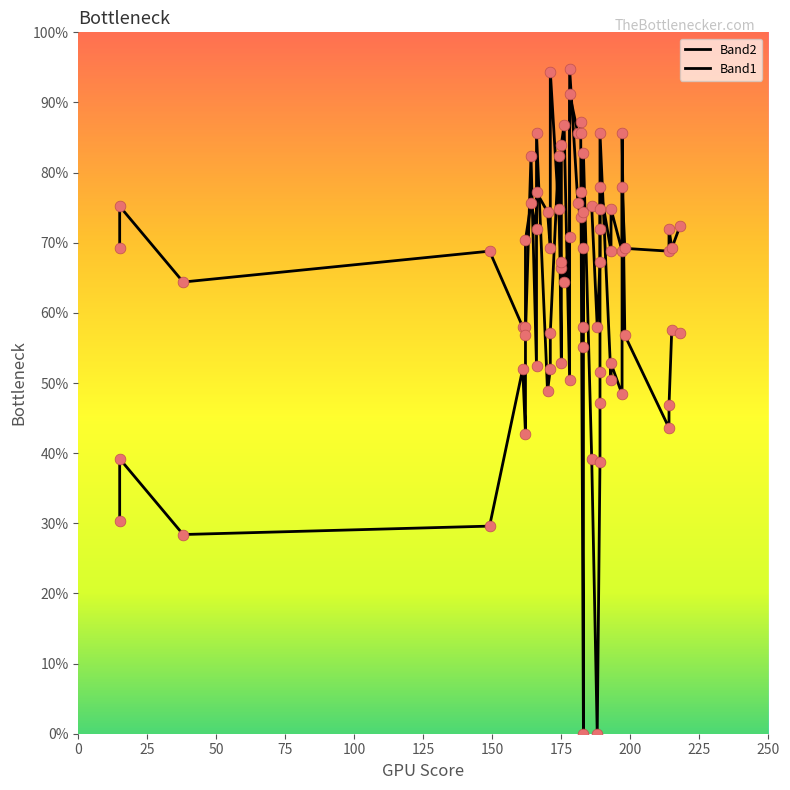

Which series has the widest spread of Y values?

Band1